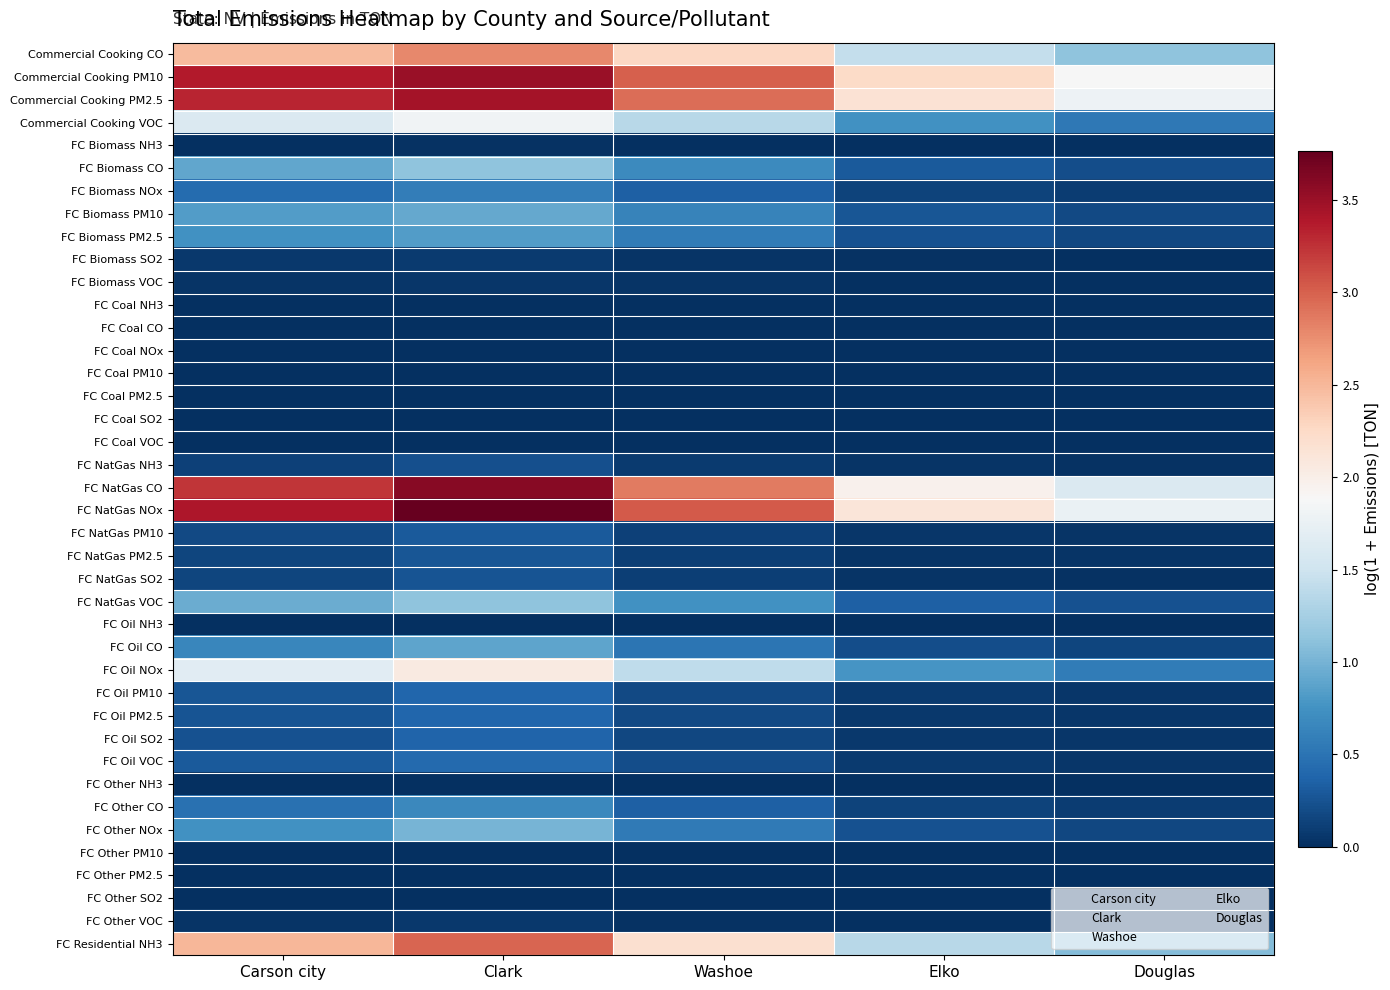

At which category does the chart reach its peak across all series?

Clark